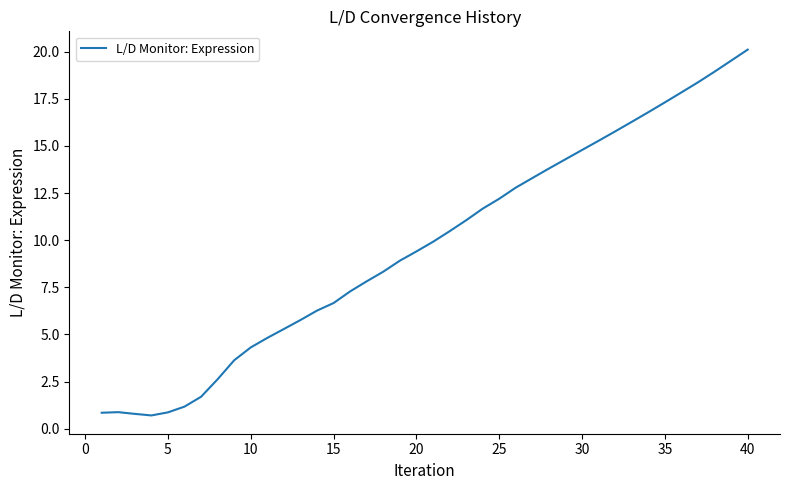

What is the difference between the maximum and minimum values?

19.4